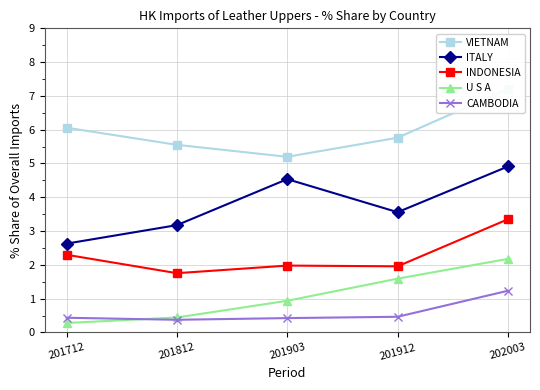

What is the average value of the CAMBODIA series?

0.6